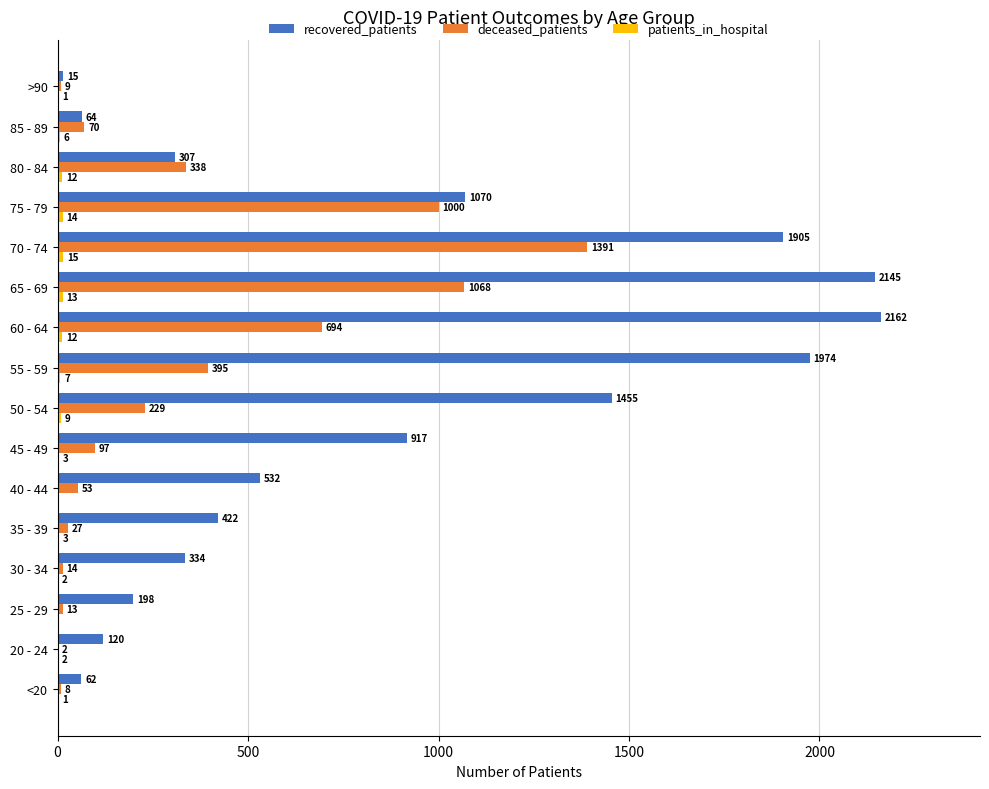

What is the sum of all deceased_patients values?

5408